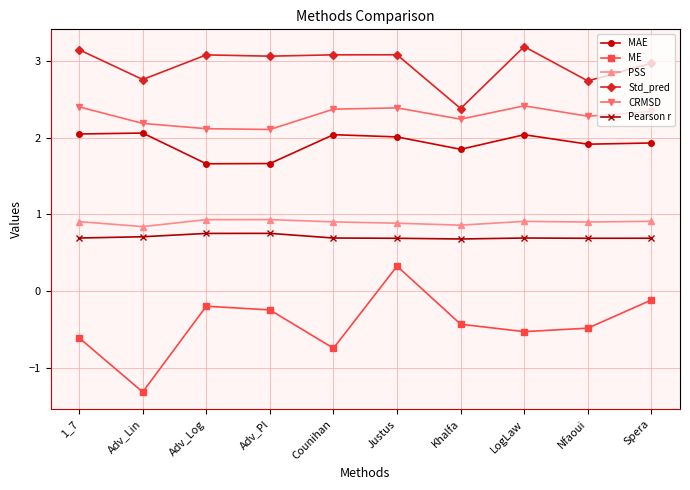

Rank the series at Spera from highest to lowest value.

Std_pred, CRMSD, MAE, PSS, Pearson r, ME